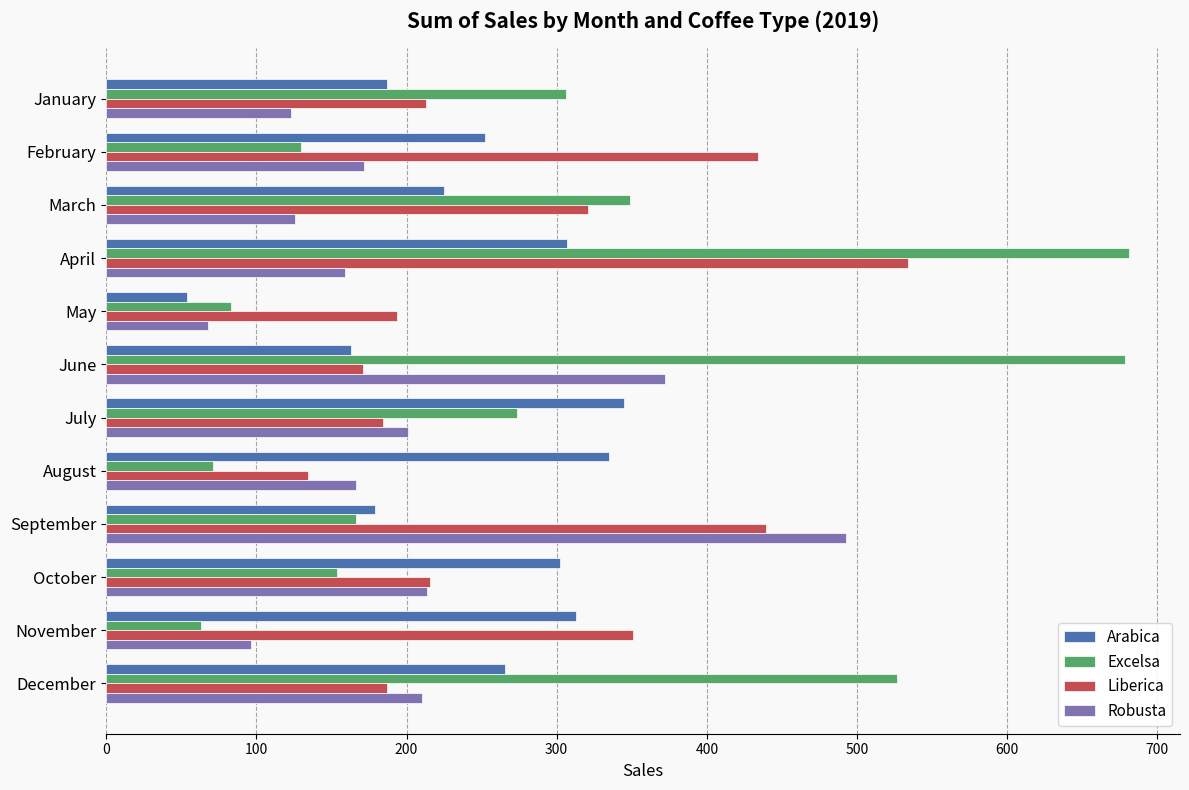

What is the average value of the Robusta series?

200.1